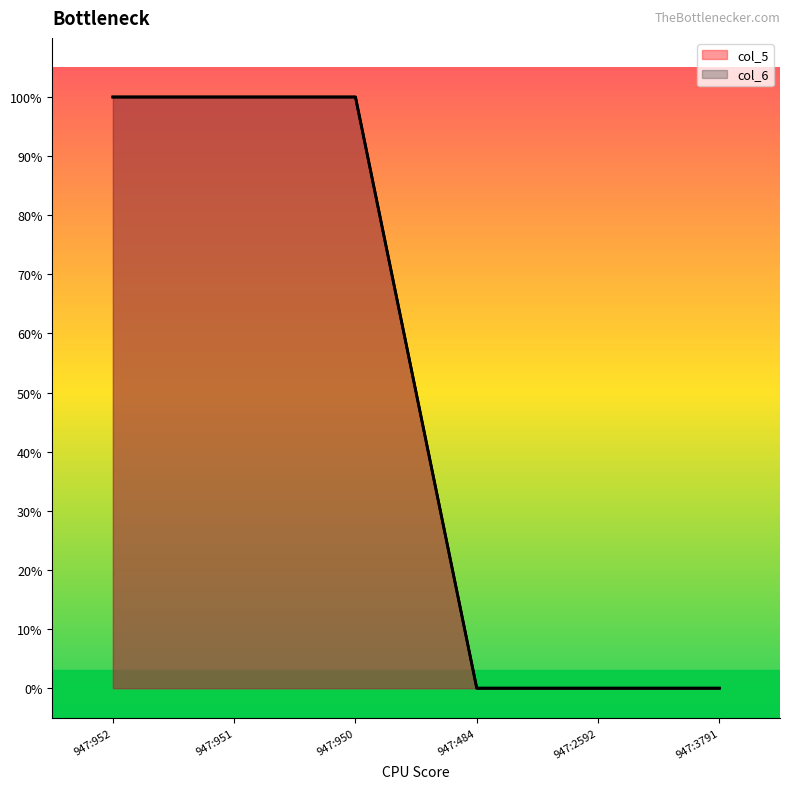

What is the value of the col_6 point at the 2nd from the left?

1